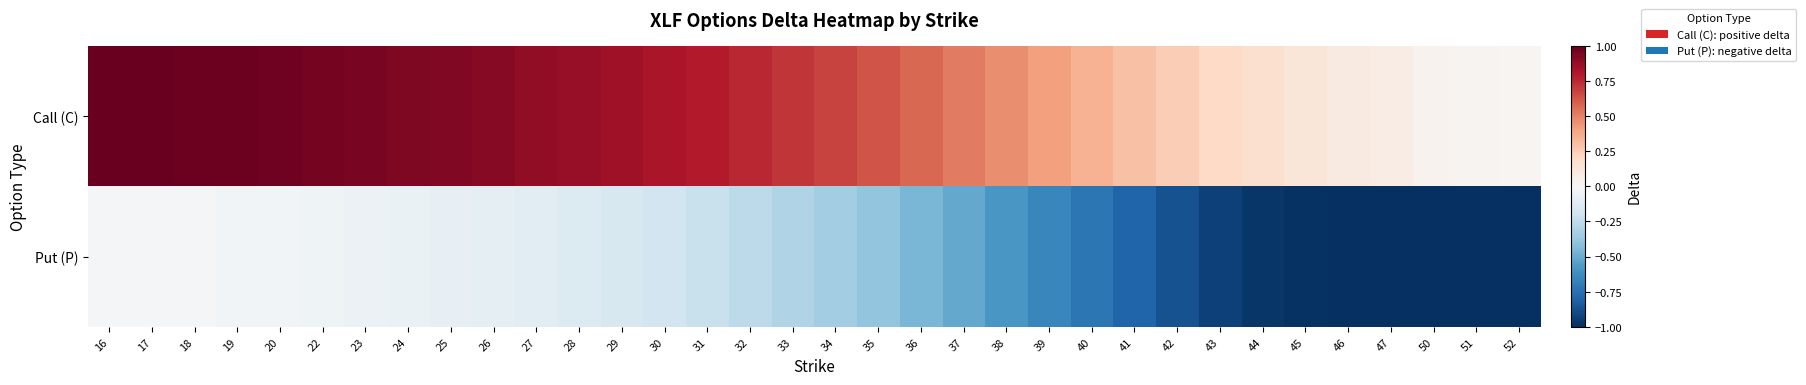

Rank the series by their average value, from lowest to highest.

Put (P), Call (C)